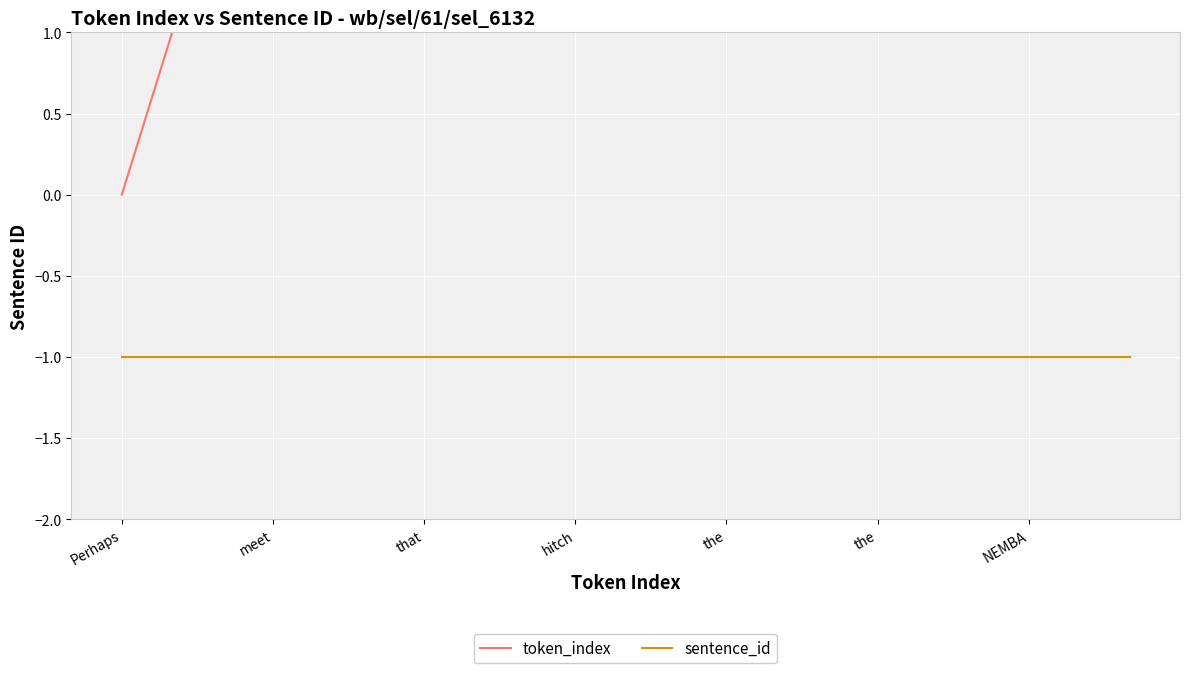

List the labels in order of sentence_id value, smallest first.

Perhaps, meet, that, hitch, the, the, NEMBA, 7, 8, 9, 10, 11, 12, 13, 14, 15, 16, 17, 18, 19, 20